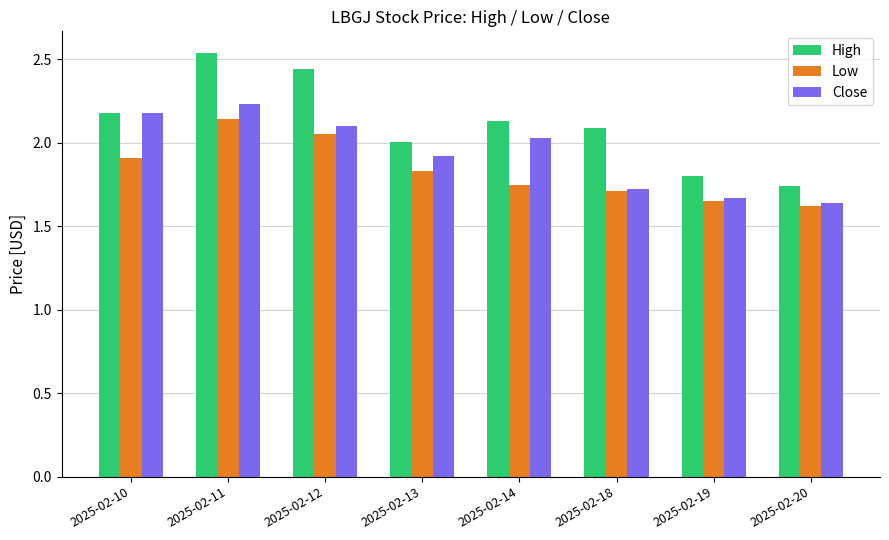

At which category is the sum across all series the highest?

2025-02-11